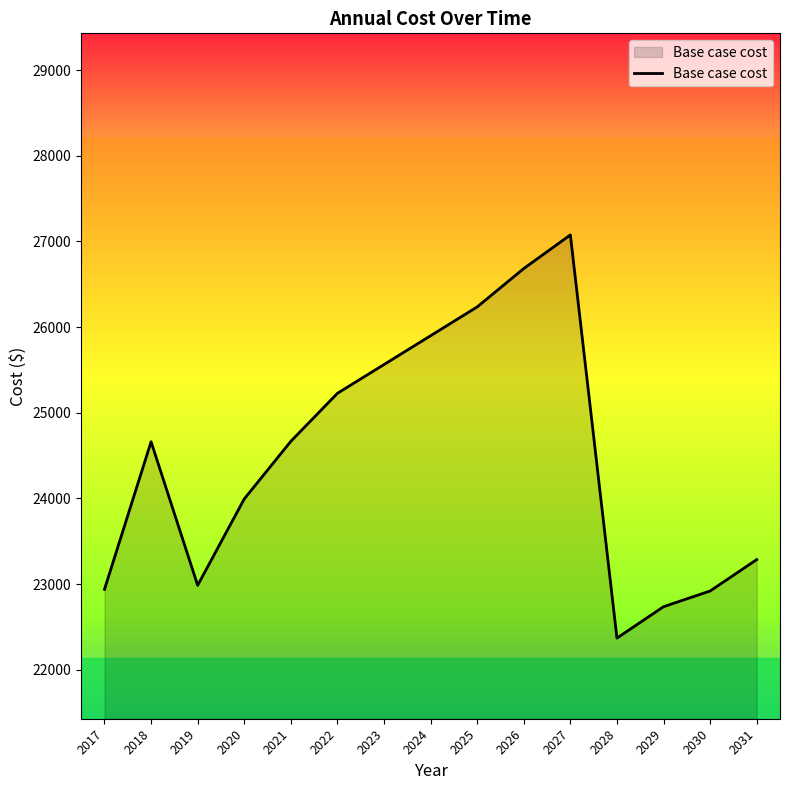

Which label corresponds to the smallest value in the chart?

2028